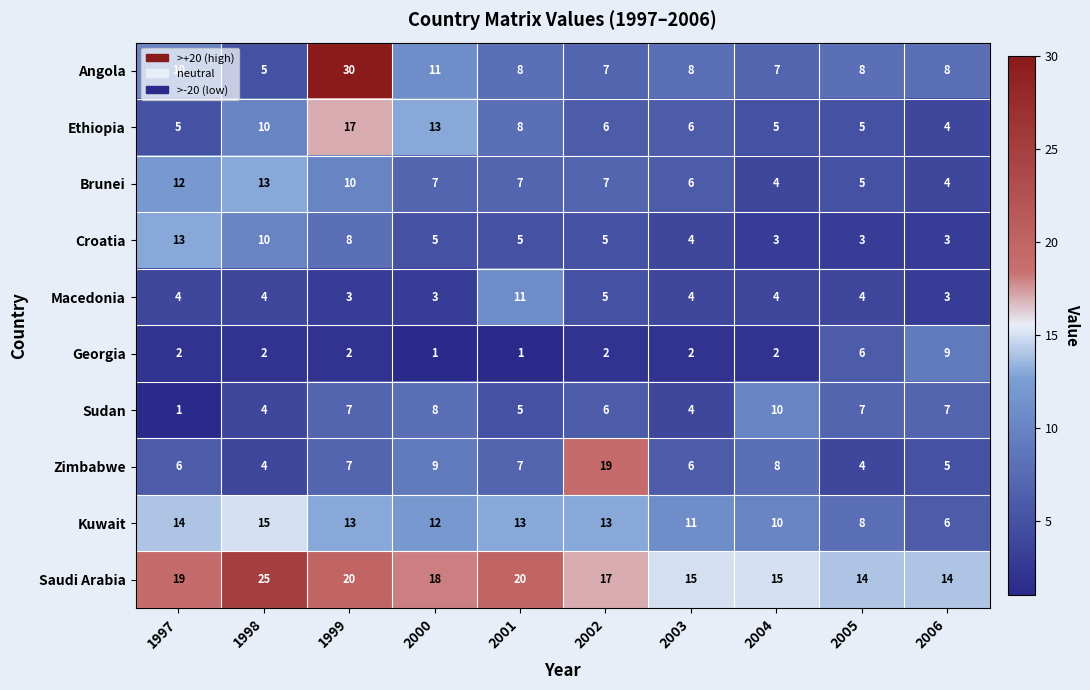

Is the value of Georgia at 2004 greater than the value of Ethiopia at 2005?

No